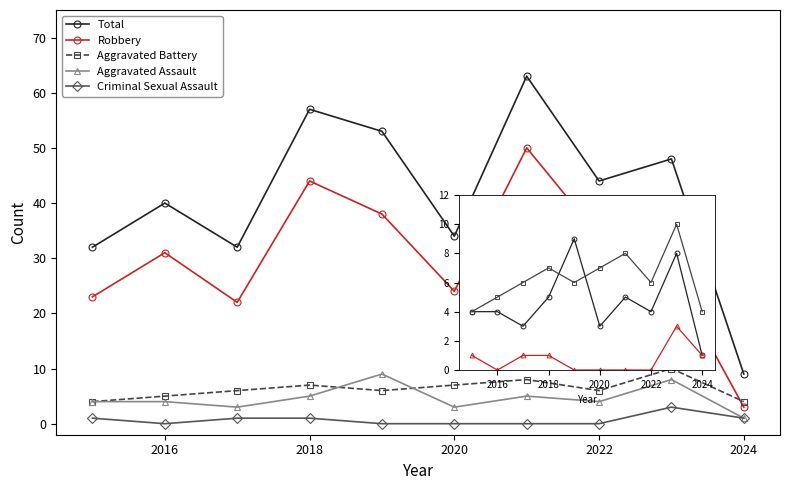

What value does the Robbery series have at 2022?

38